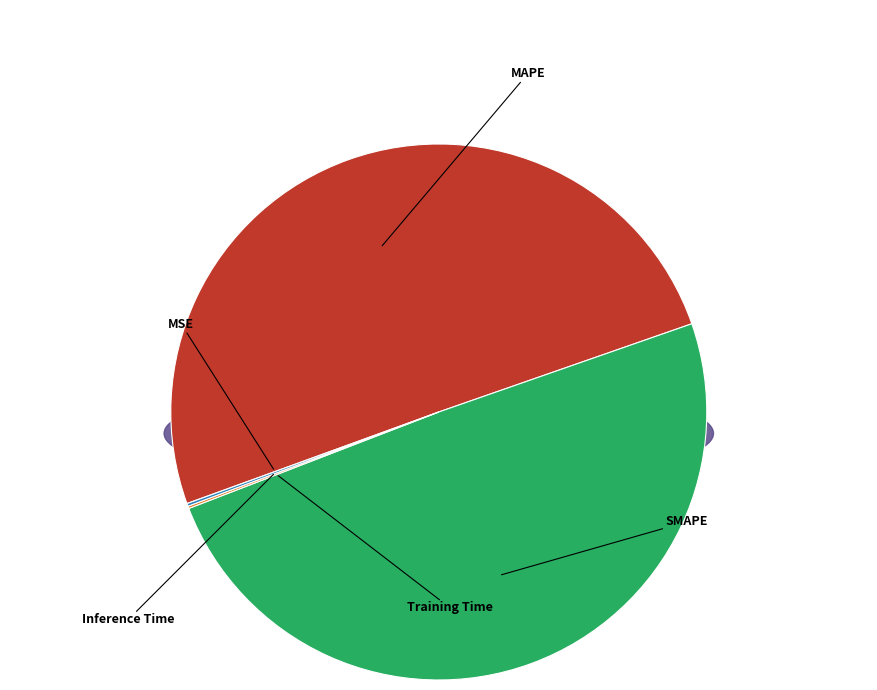

True or false: Training Time accounts for 0% of the total.

True